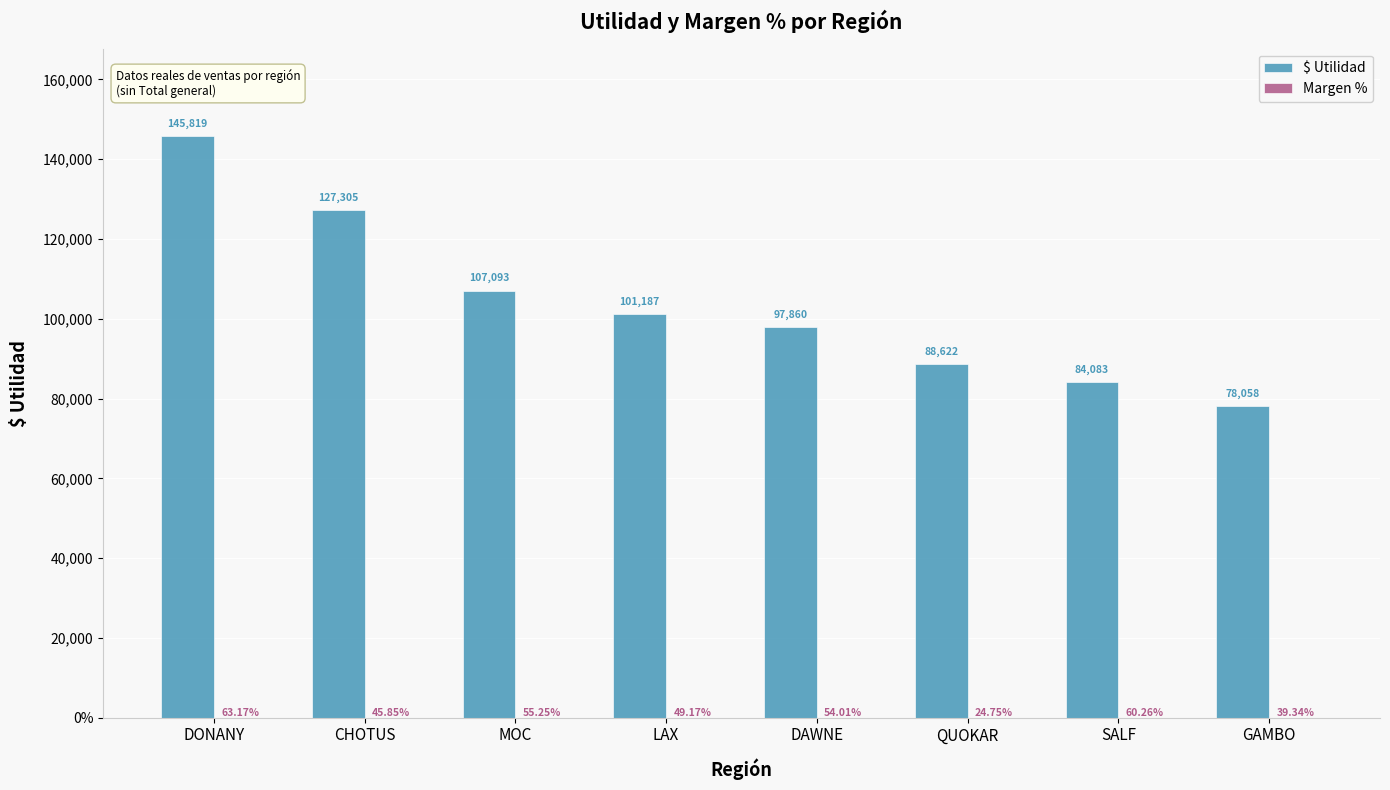

Does the chart contain stacked bars?

No